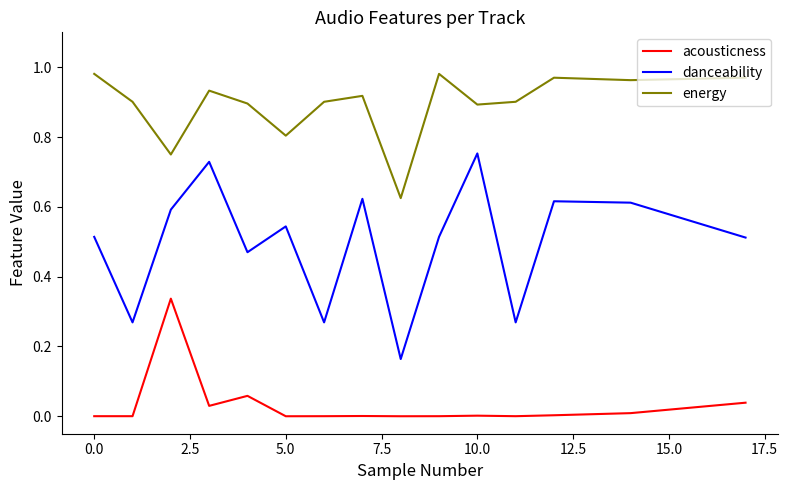

In danceability, how many points are higher than both neighbors (excluding endpoints)?

5